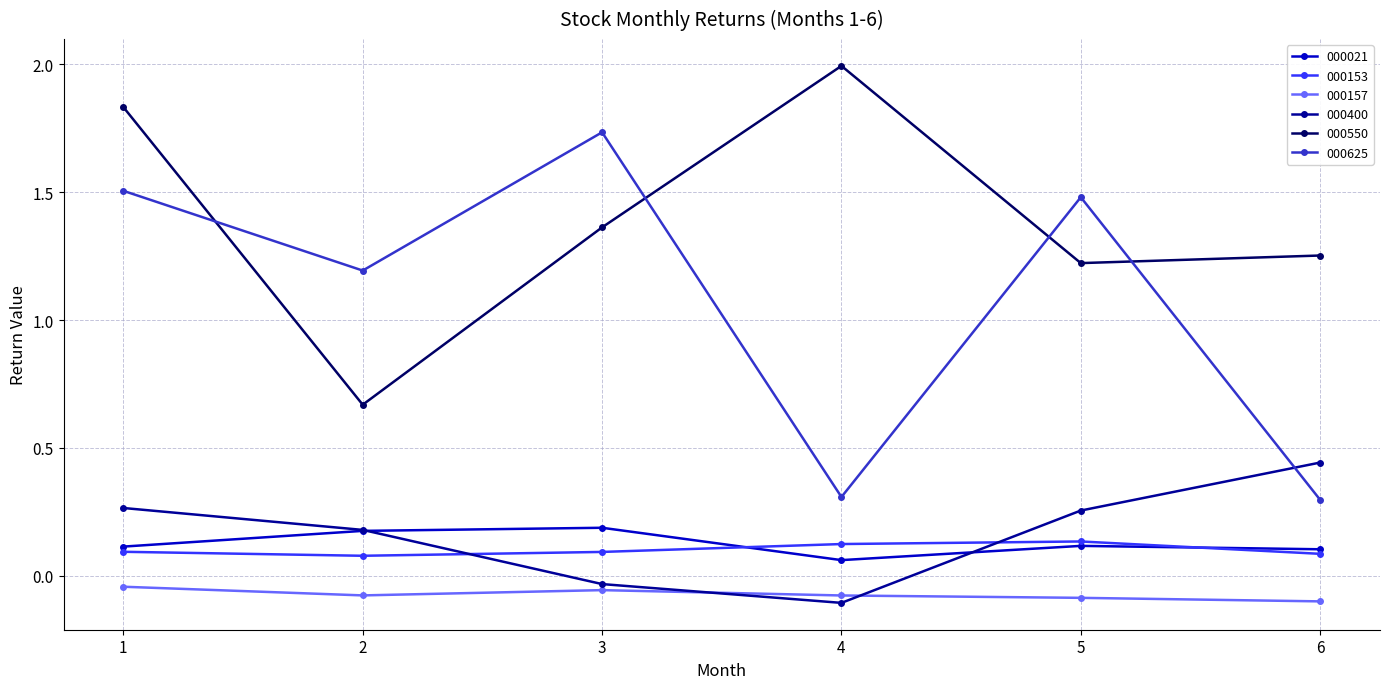

Which series has the largest total across all categories?

000550